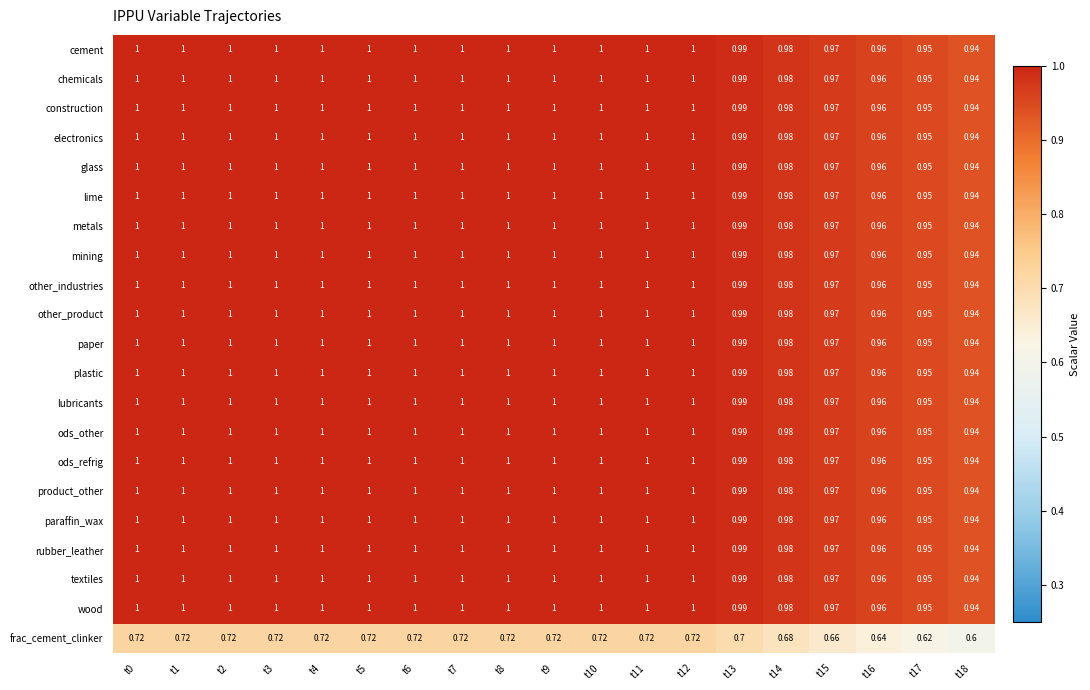

Which series has the widest spread of values?

frac_cement_clinker